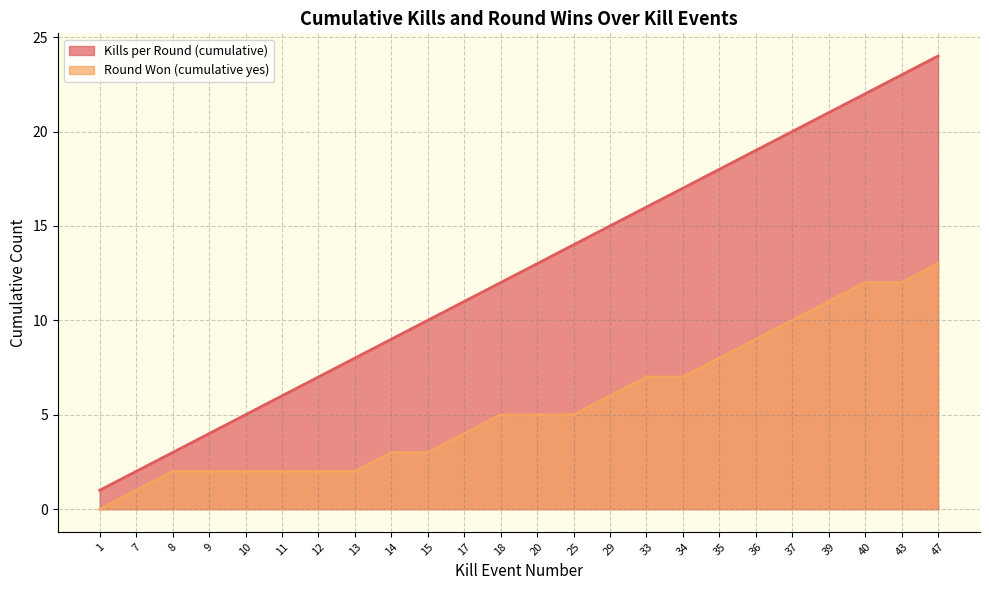

True or false: Kills per Round (cumulative) and Round Won (cumulative yes) intersect in this chart.

False